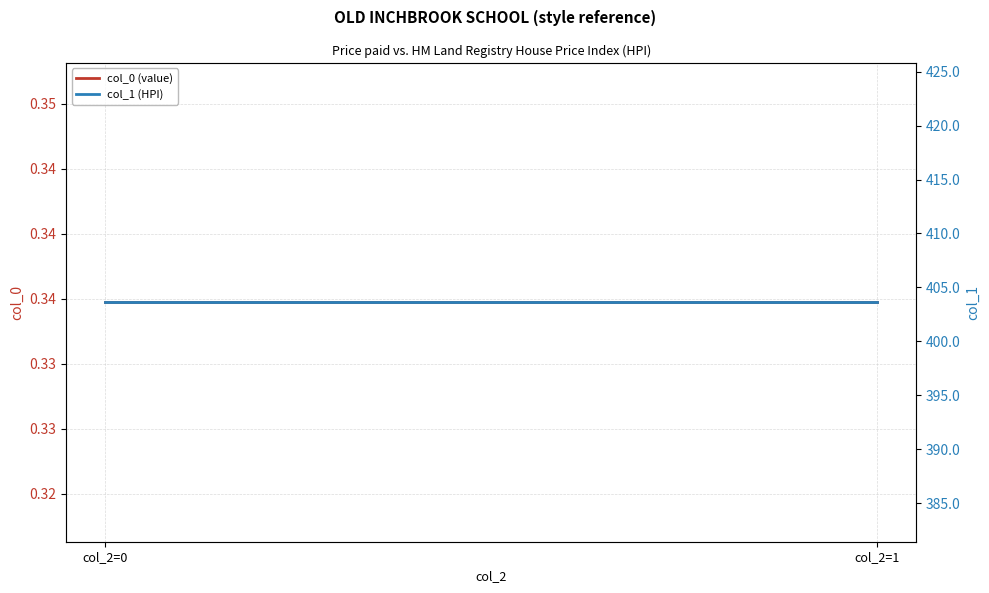

Which has a higher value, col_2=1 or col_2=0?

col_2=1